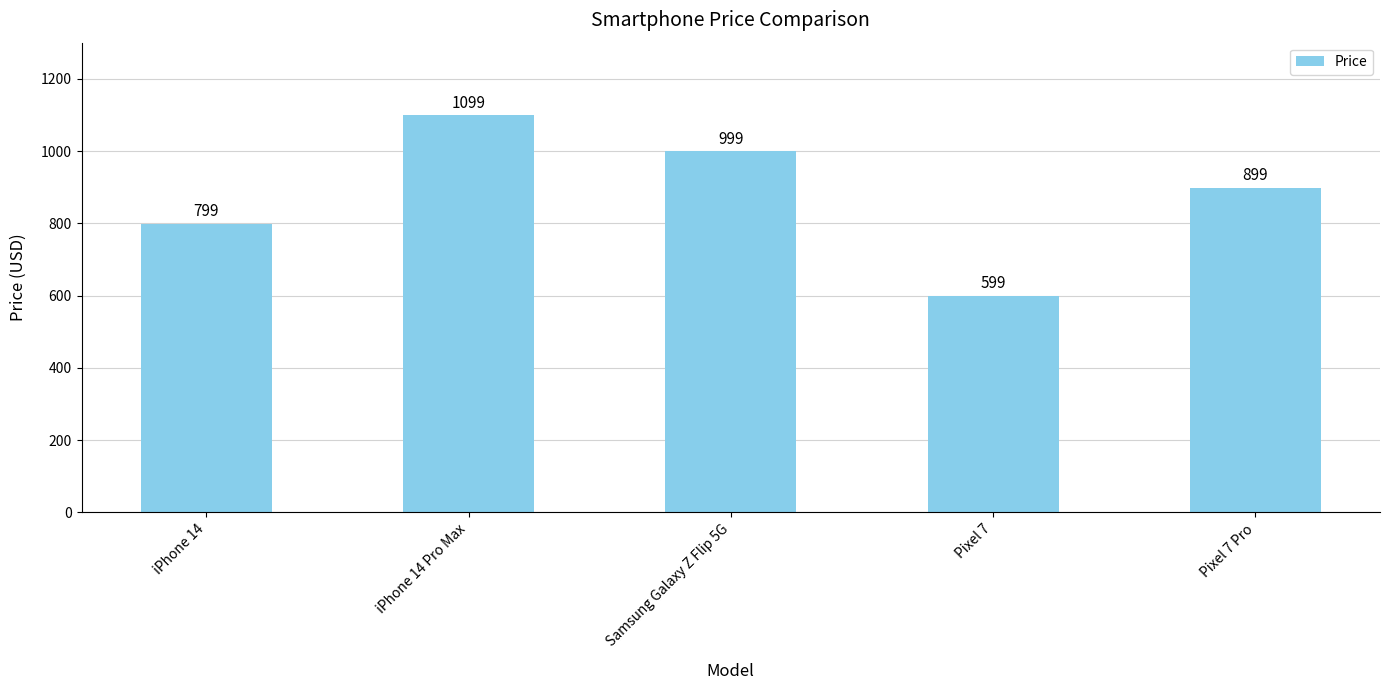

The chart shows a value of 1304 at iPhone 14. True or false?

False